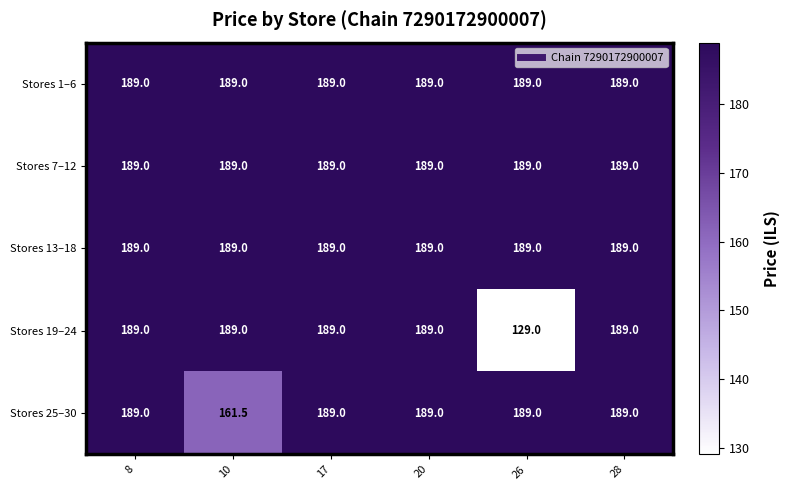

Reading left to right, what are all the values shown in this chart?

Stores 1–6: 189.0	189.0	189.0	189.0	189.0	189.0
Stores 7–12: 189.0	189.0	189.0	189.0	189.0	189.0
Stores 13–18: 189.0	189.0	189.0	189.0	189.0	189.0
Stores 19–24: 189.0	189.0	189.0	189.0	129.0	189.0
Stores 25–30: 189.0	161.5	189.0	189.0	189.0	189.0